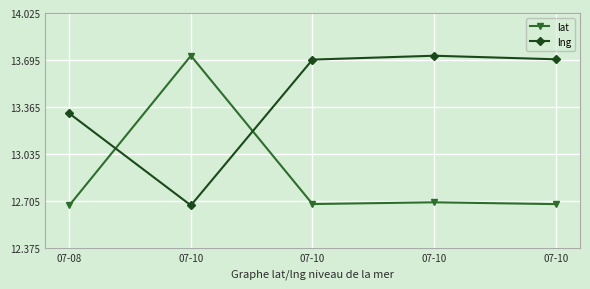

How many values in the lng series exceed 13?

4